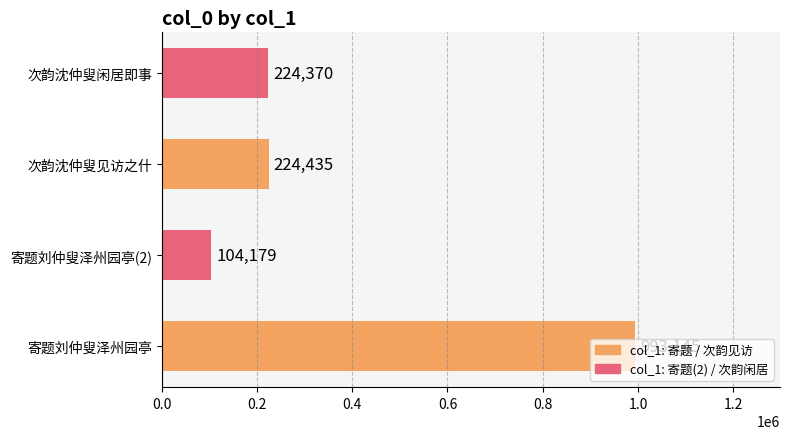

Count the number of categories in the chart.

4